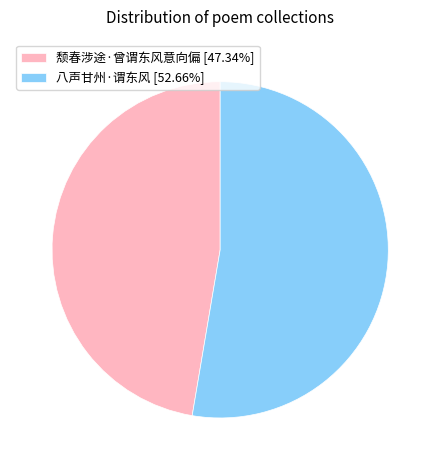

What is the largest slice in the pie chart?

八声甘州·谓东风